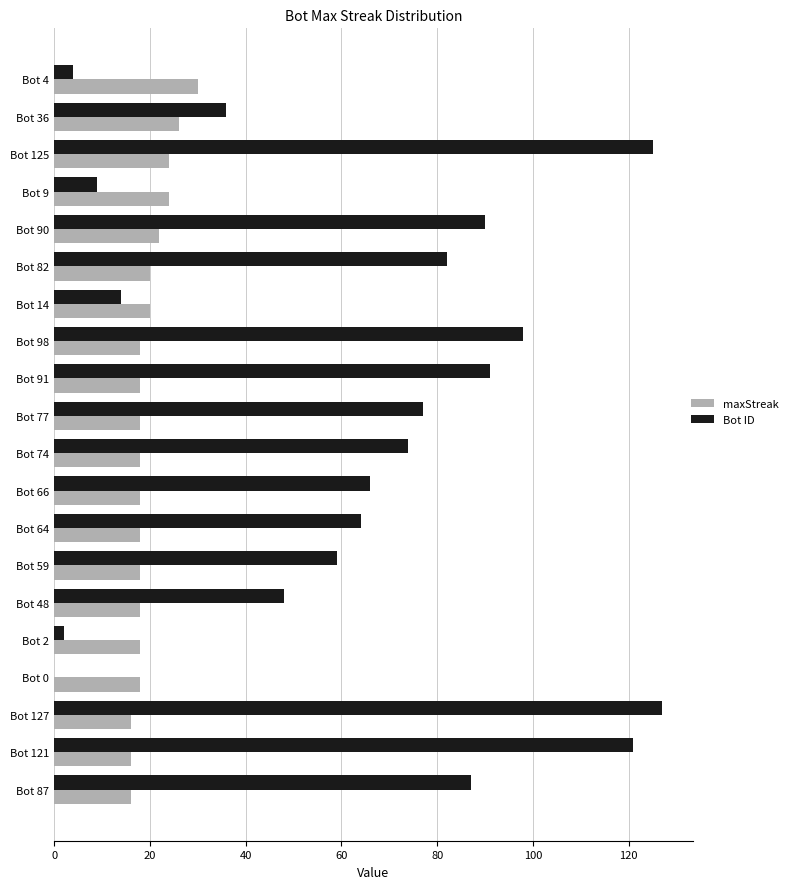

What is the sum of all Bot ID values?

1274